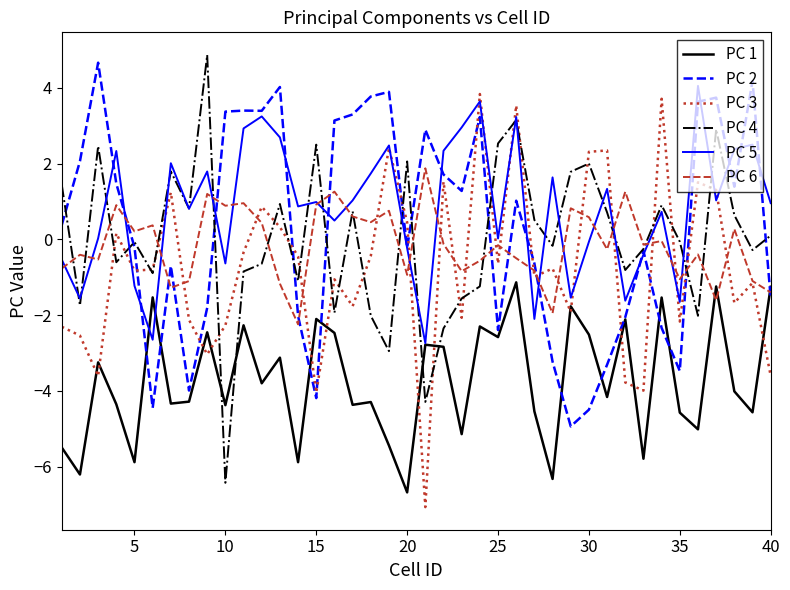

How many positive values does the PC 3 series have?

14